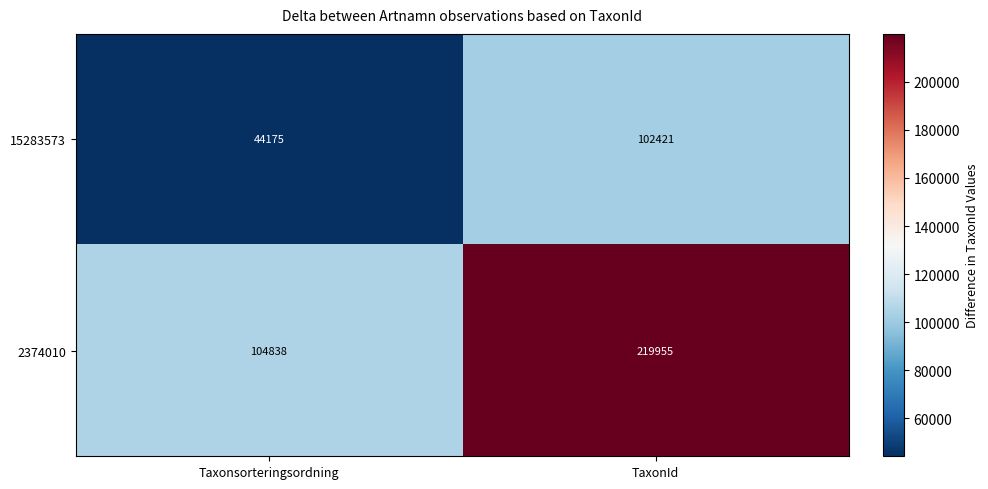

Which category has the lowest value in the 2374010 series?

Taxonsorteringsordning